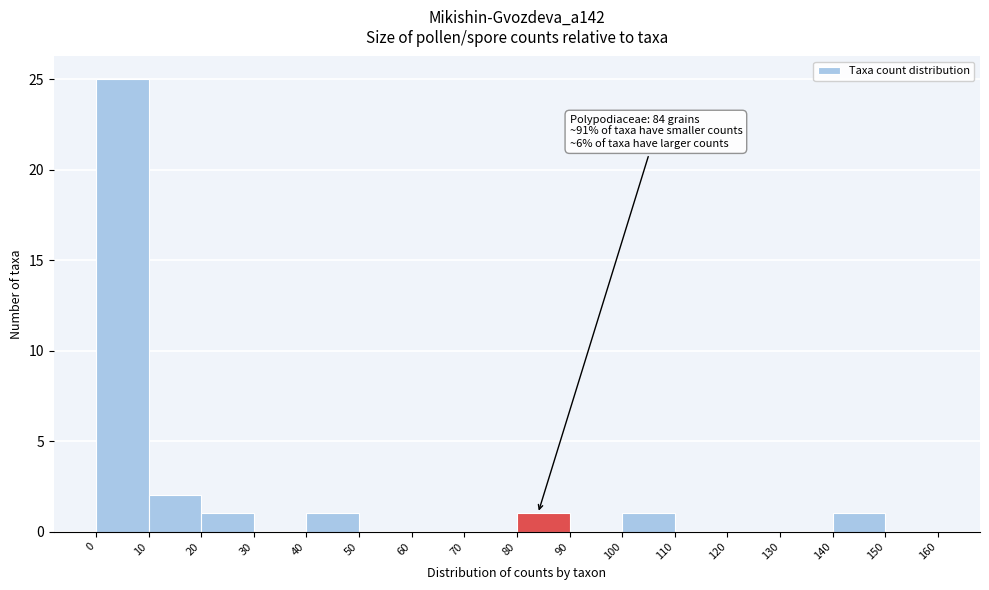

Which range on the x-axis has the tallest bar?

0 to 10